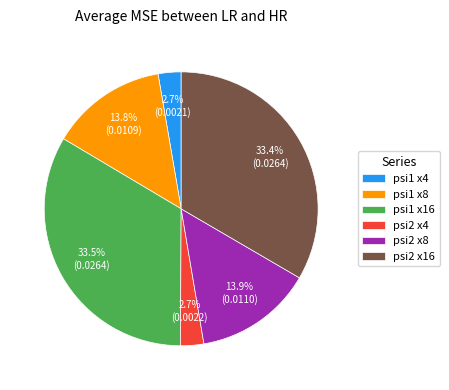

How many segments does this pie chart have?

6